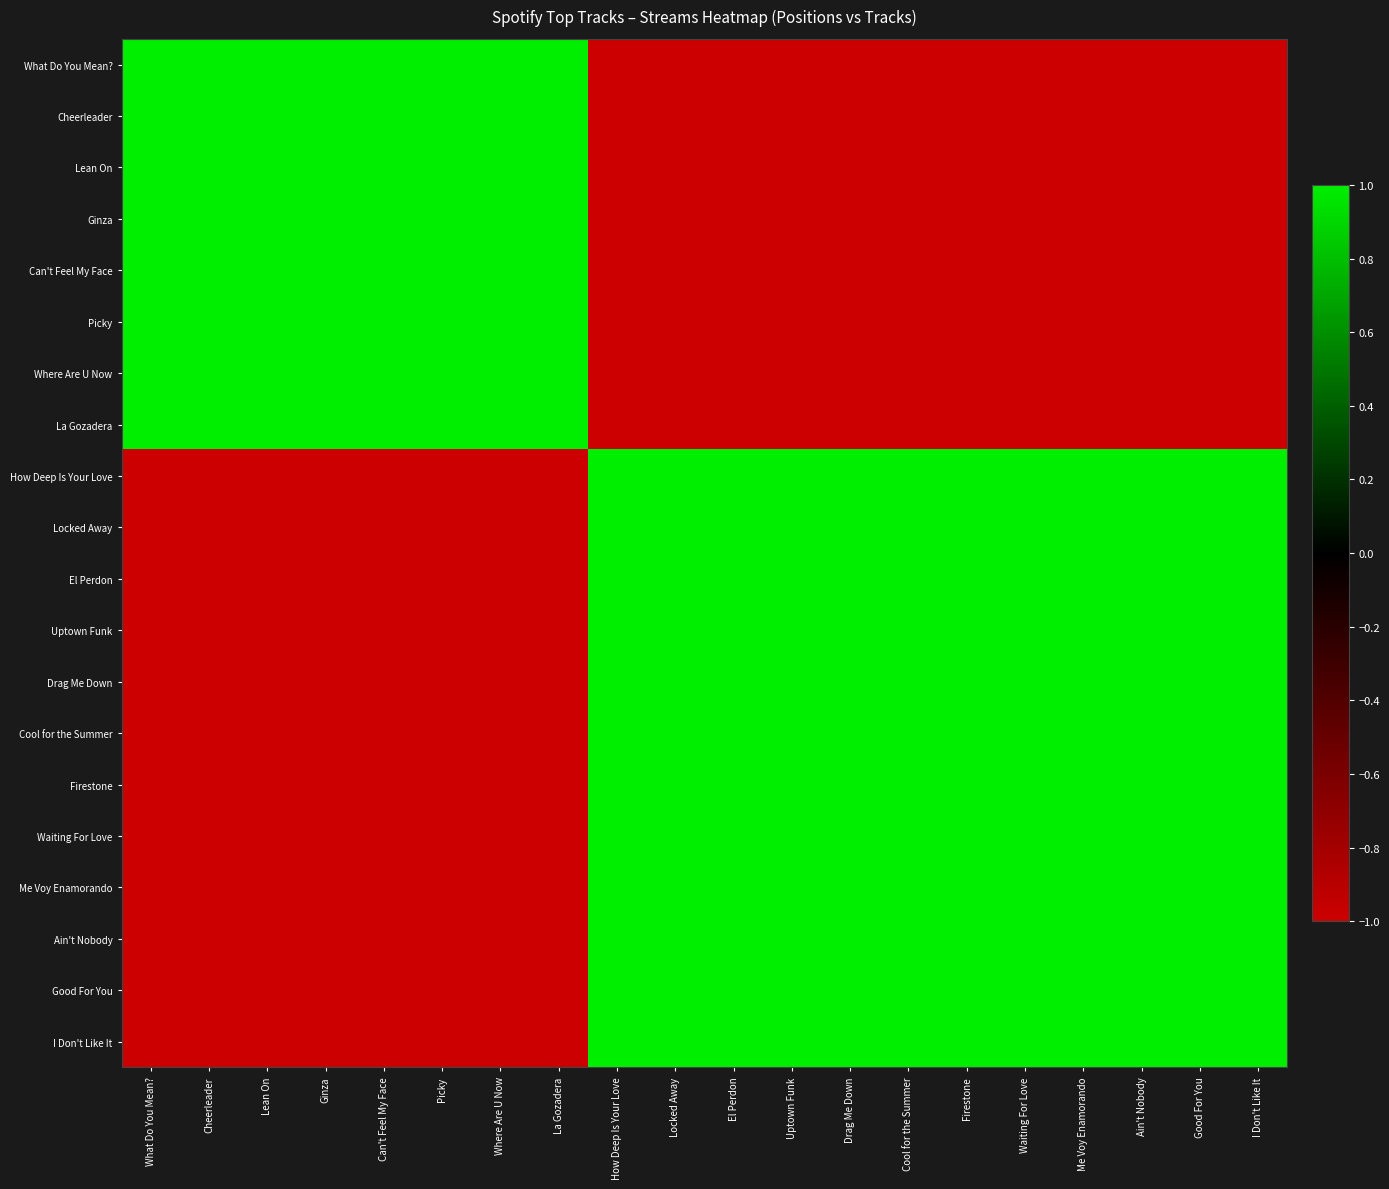

At which category is the sum across all series the highest?

How Deep Is Your Love